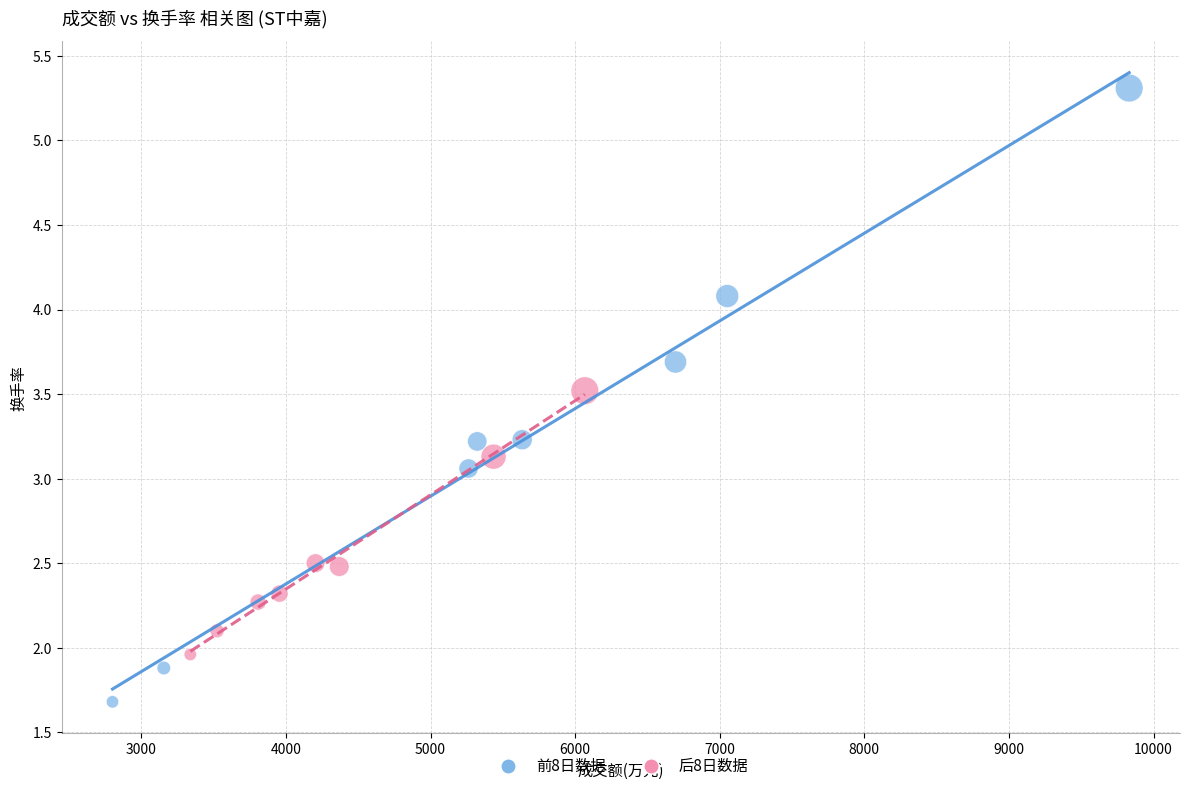

Which series contains the lowest Y value?

前8日数据